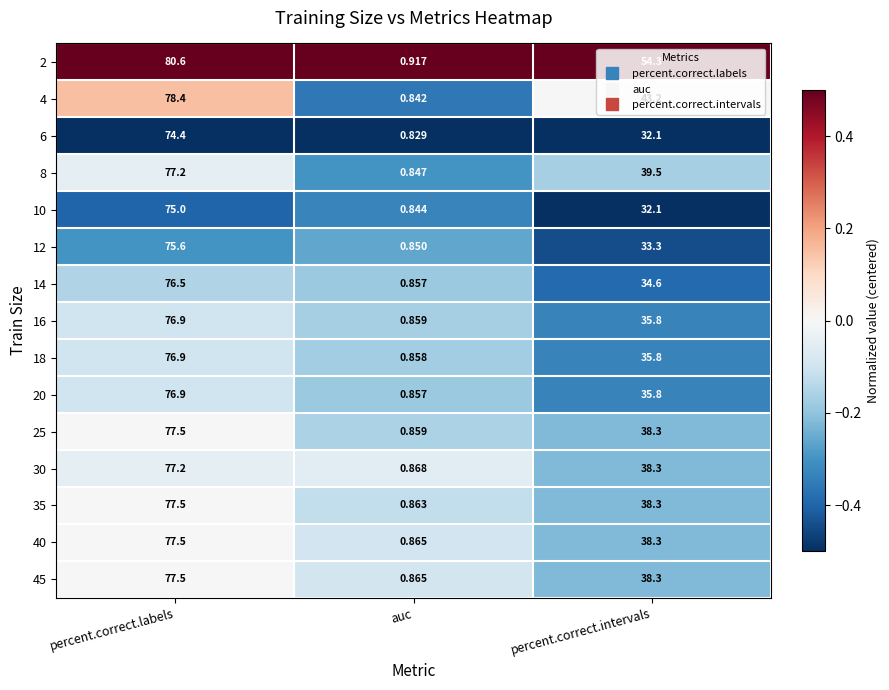

Where is 30 nearest to the value 39?

percent.correct.intervals